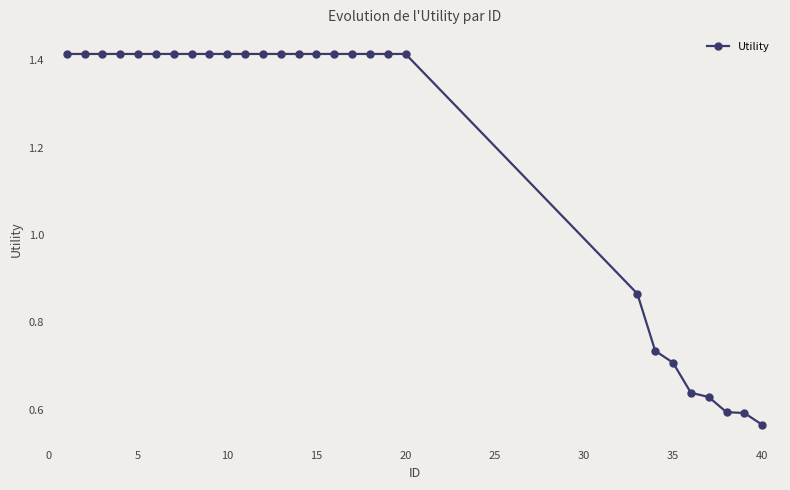

What is the difference between the maximum and second lowest values?

0.8